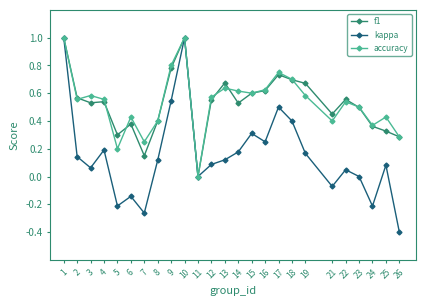

Is the value of accuracy at 10 greater than the value of f1 at 5?

Yes